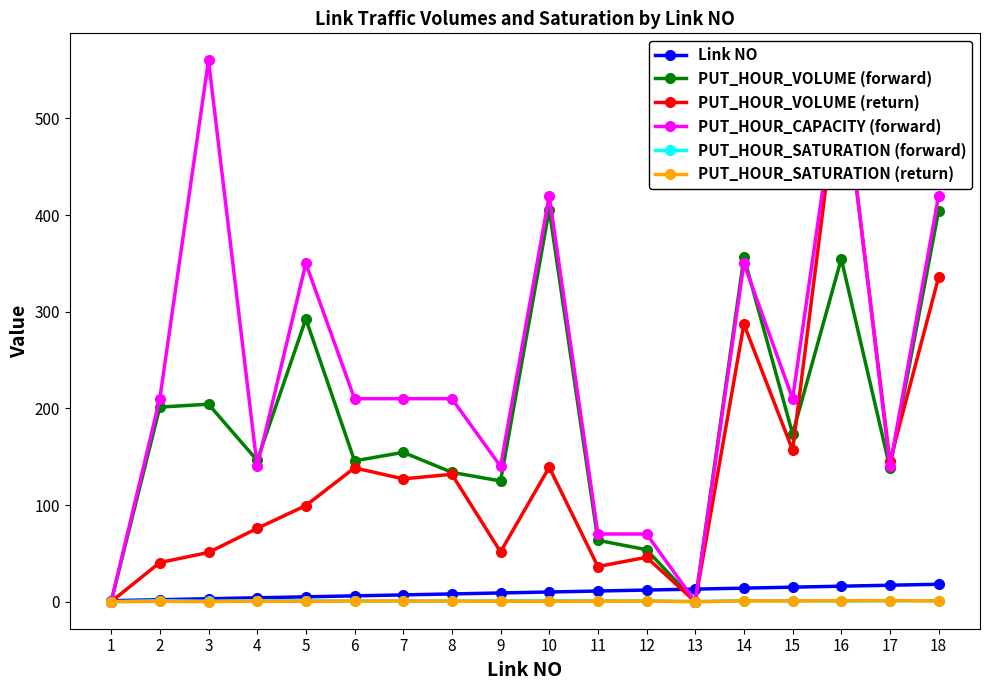

Which series changed the most between 10 and 16?

PUT_HOUR_VOLUME (return)